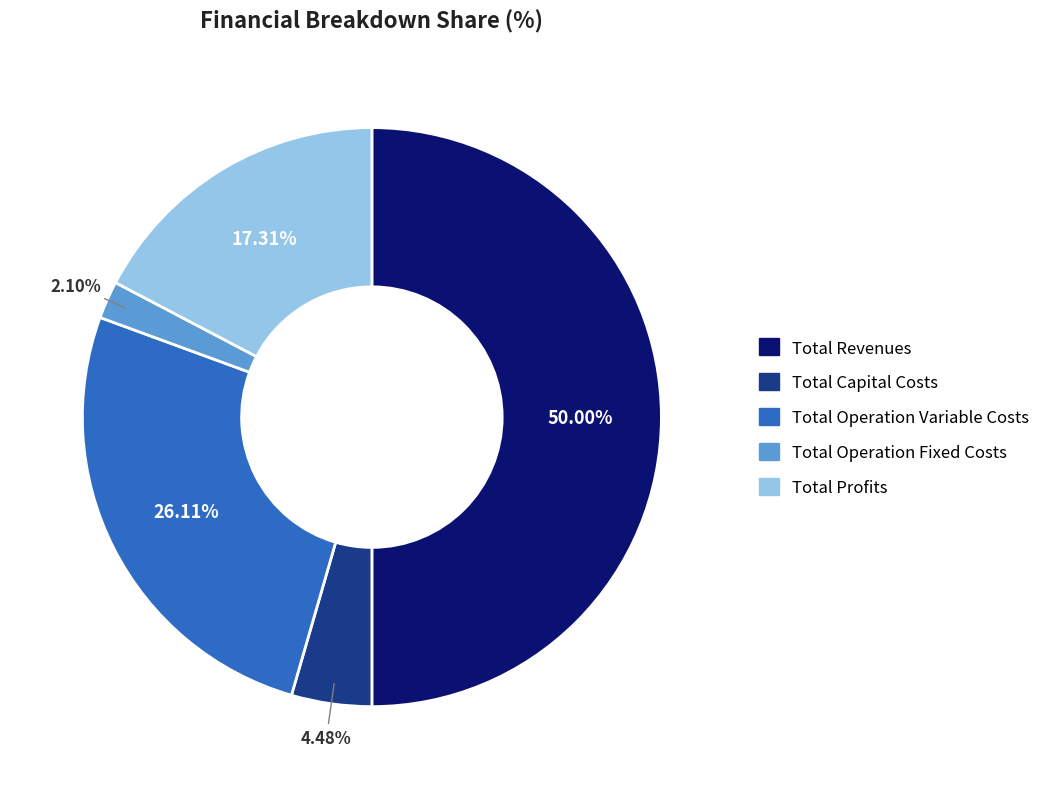

What portion of the pie excludes Total Operation Variable Costs?

73.9%